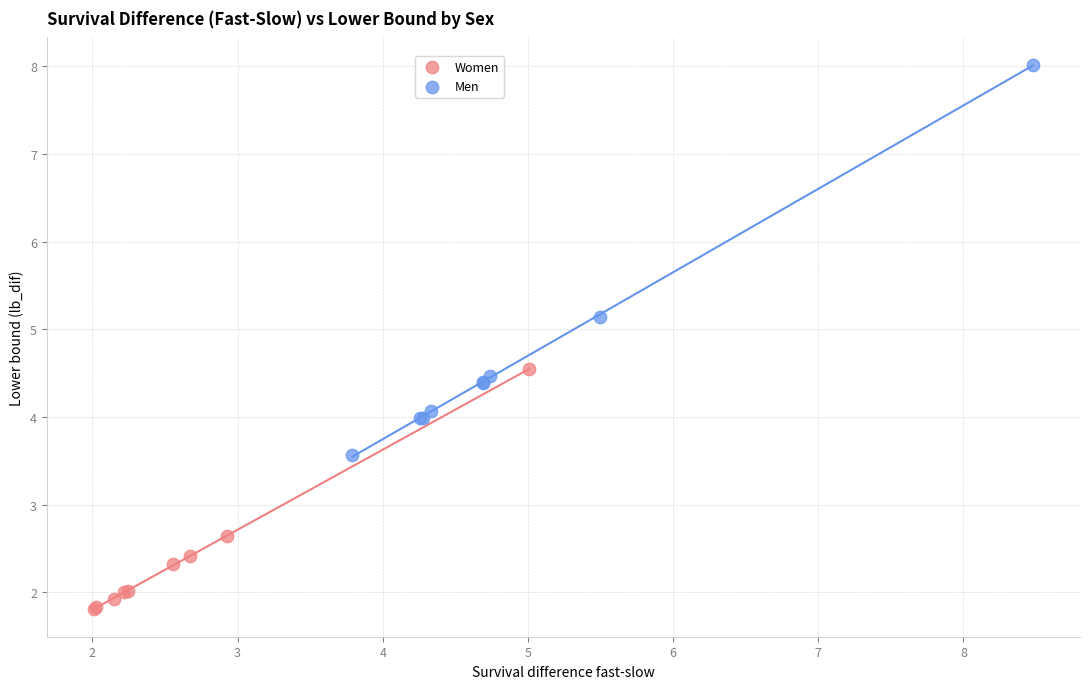

Which series has the widest spread of Y values?

Men